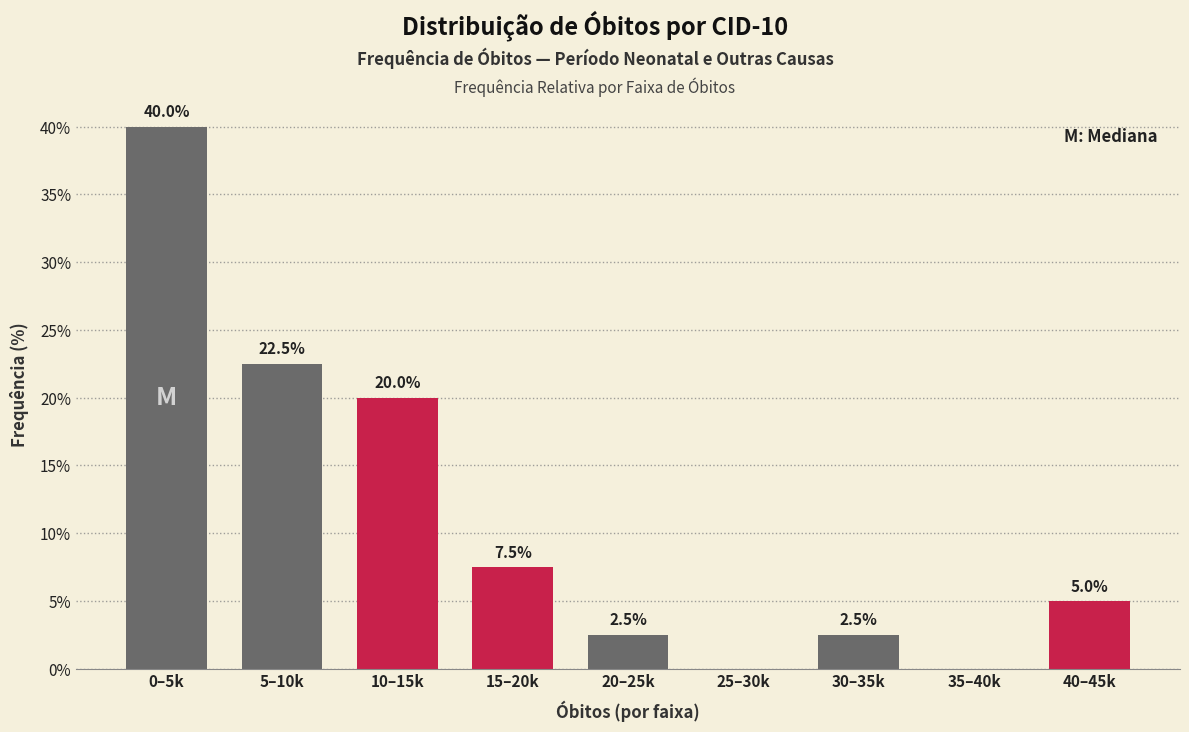

Reading left to right, what are all the values shown in this chart?

0–5k=40.0	5–10k=22.5	10–15k=20.0	15–20k=7.5	20–25k=2.5	25–30k=0.0	30–35k=2.5	35–40k=0.0	40–45k=5.0